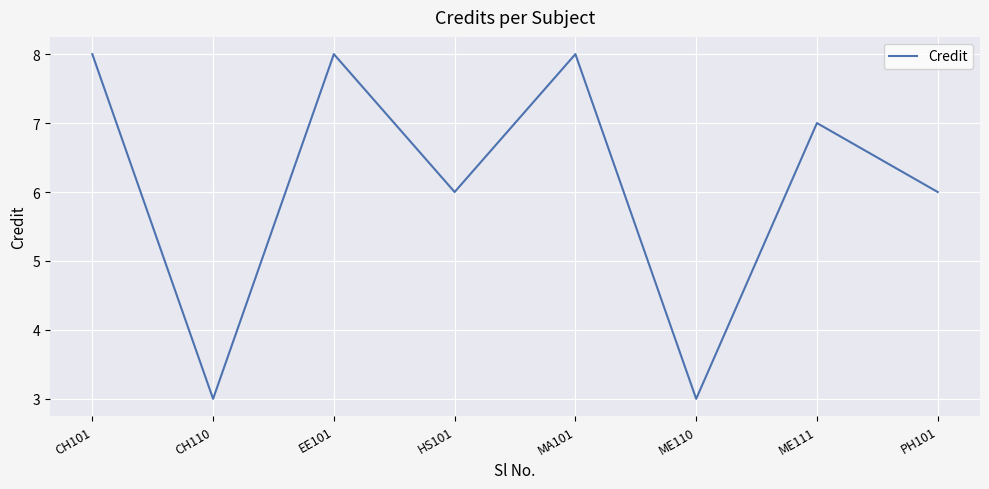

How many series are shown in this chart?

1